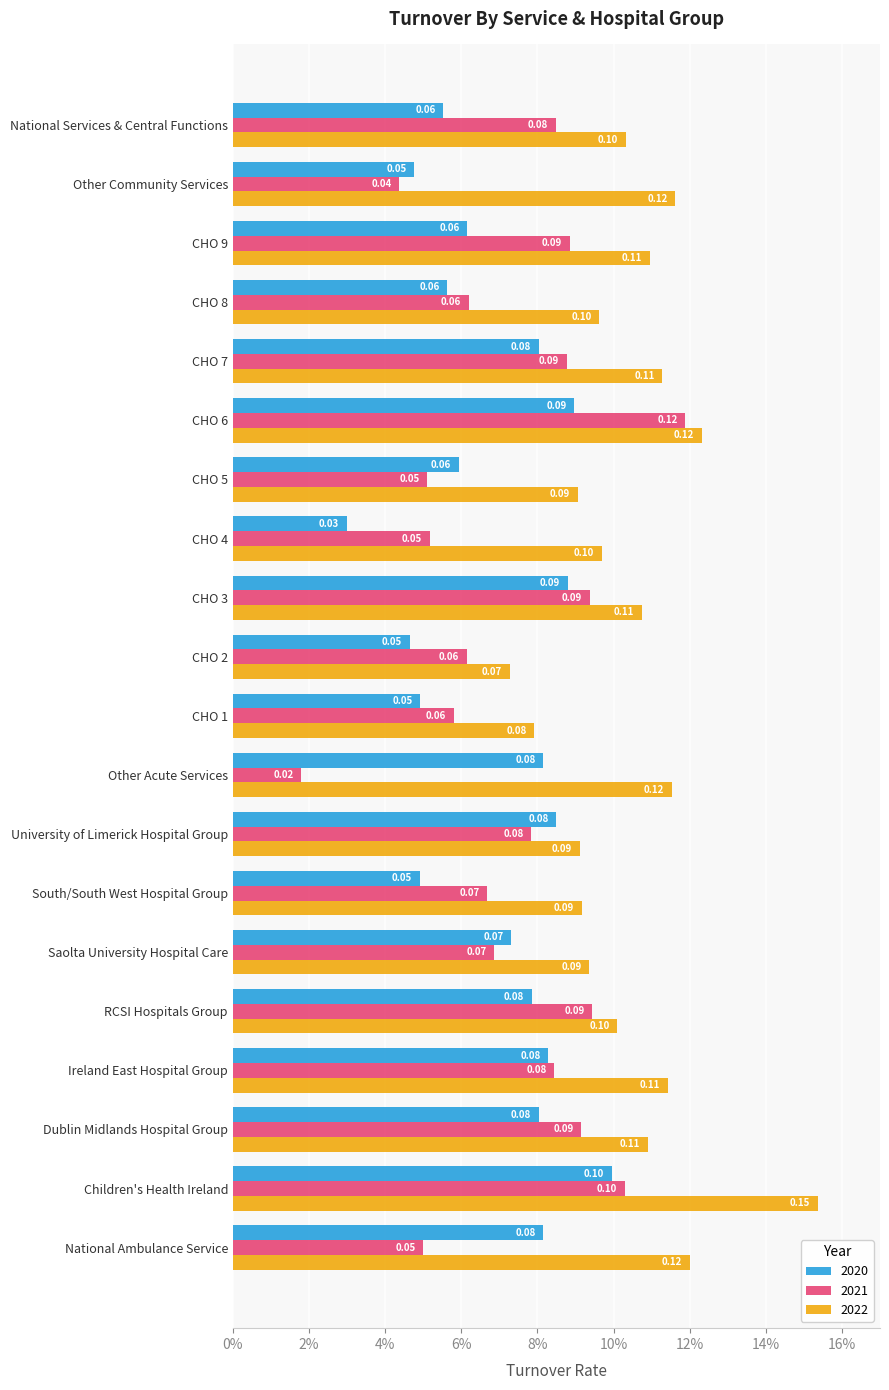

What are all the series names shown in the legend?

2020, 2021, 2022